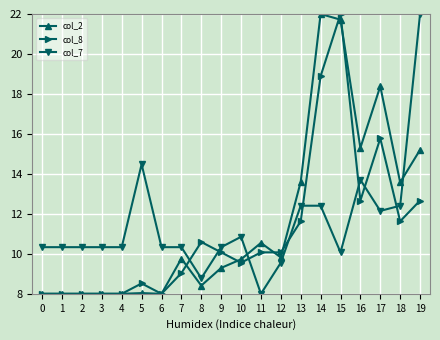

Rank the series at 5 from highest to lowest value.

col_7, col_8, col_2